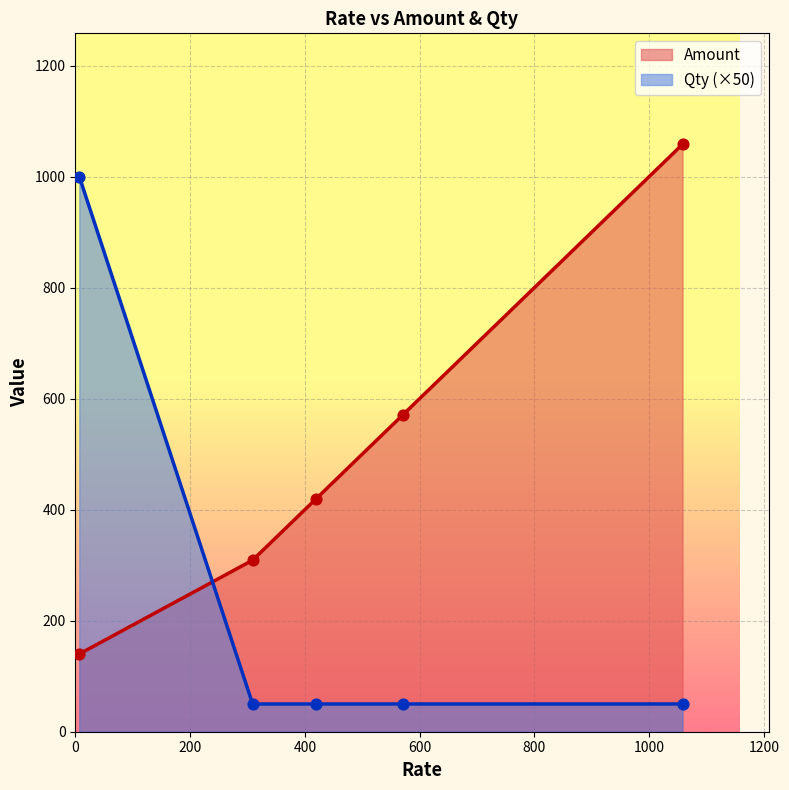

What are all the series names shown in the legend?

Amount, Qty (×50)